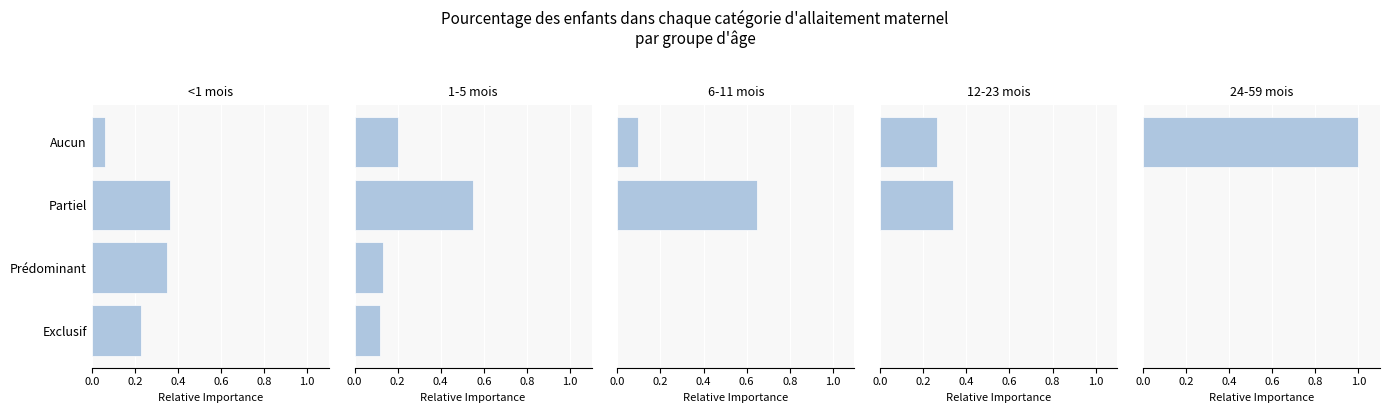

What are all the series names shown in the legend?

<1 mois, 1-5 mois, 6-11 mois, 12-23 mois, 24-59 mois